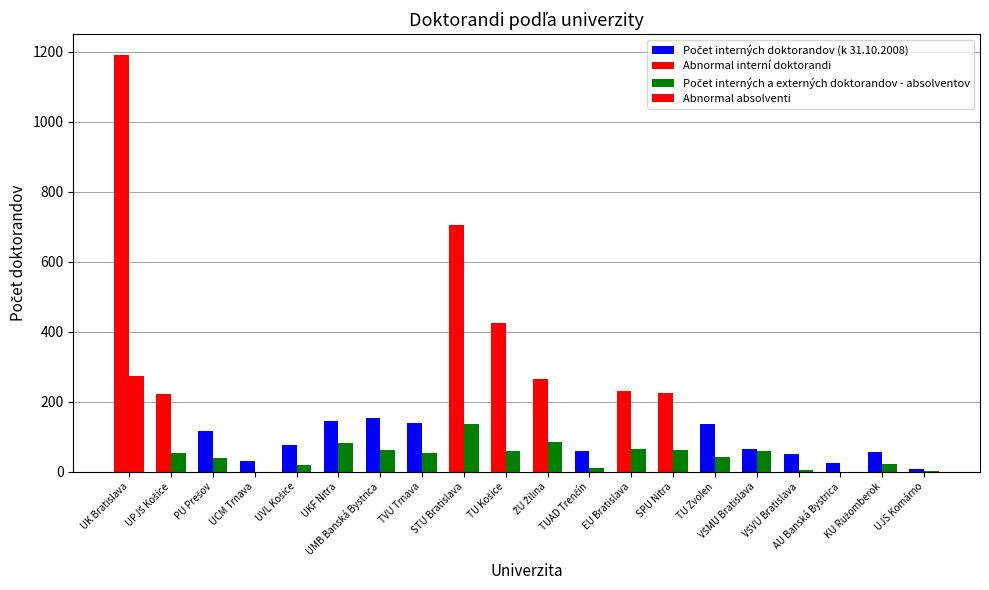

What is the difference between the highest and lowest values at EU Bratislava?

167